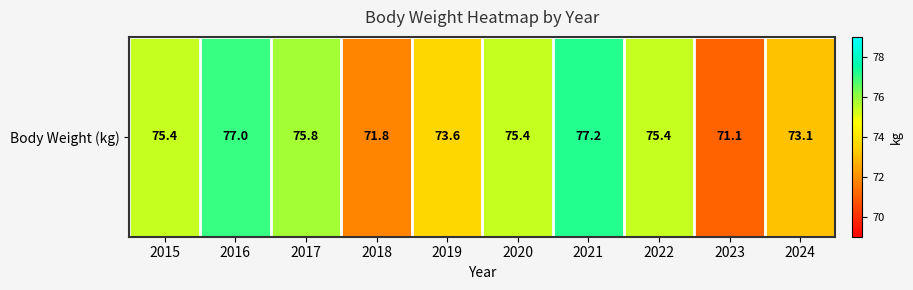

Reading right to left, transcribe all the data shown in this chart.

2024=73.1	2023=71.1	2022=75.4	2021=77.2	2020=75.4	2019=73.6	2018=71.8	2017=75.8	2016=77.0	2015=75.4